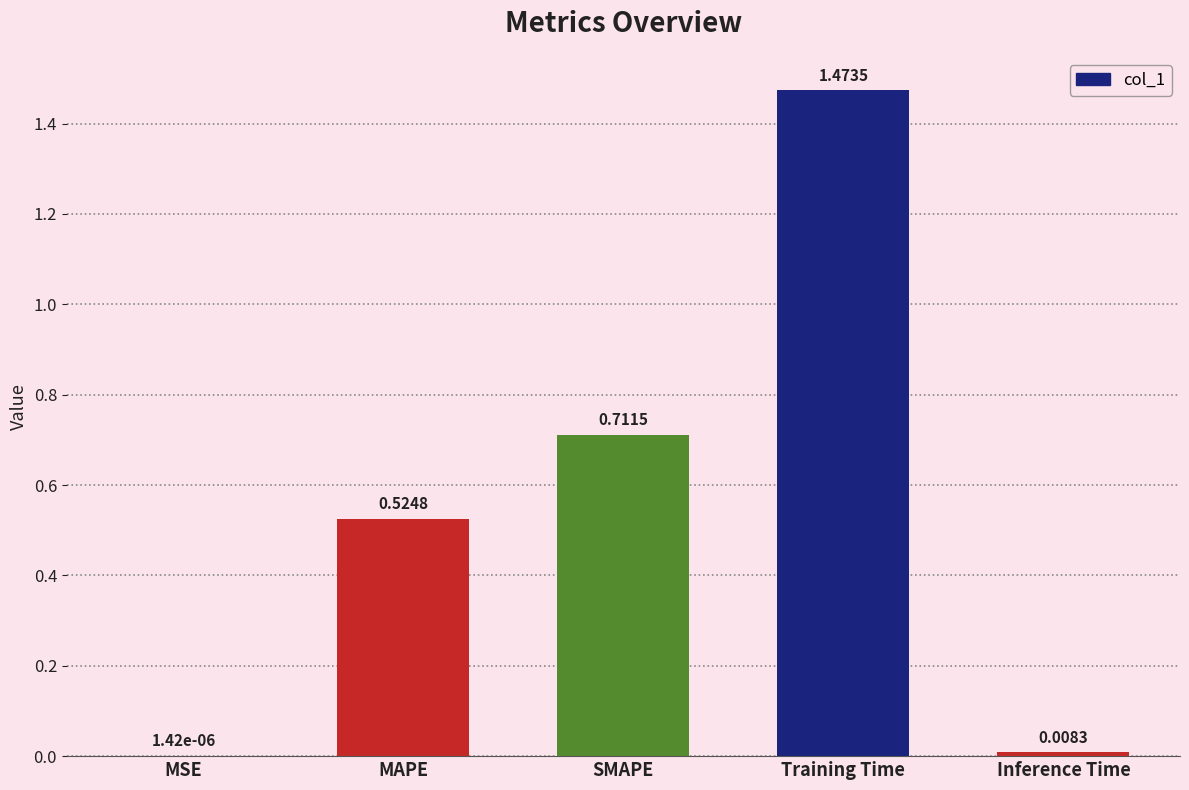

At which label is the value closest to 0?

MSE